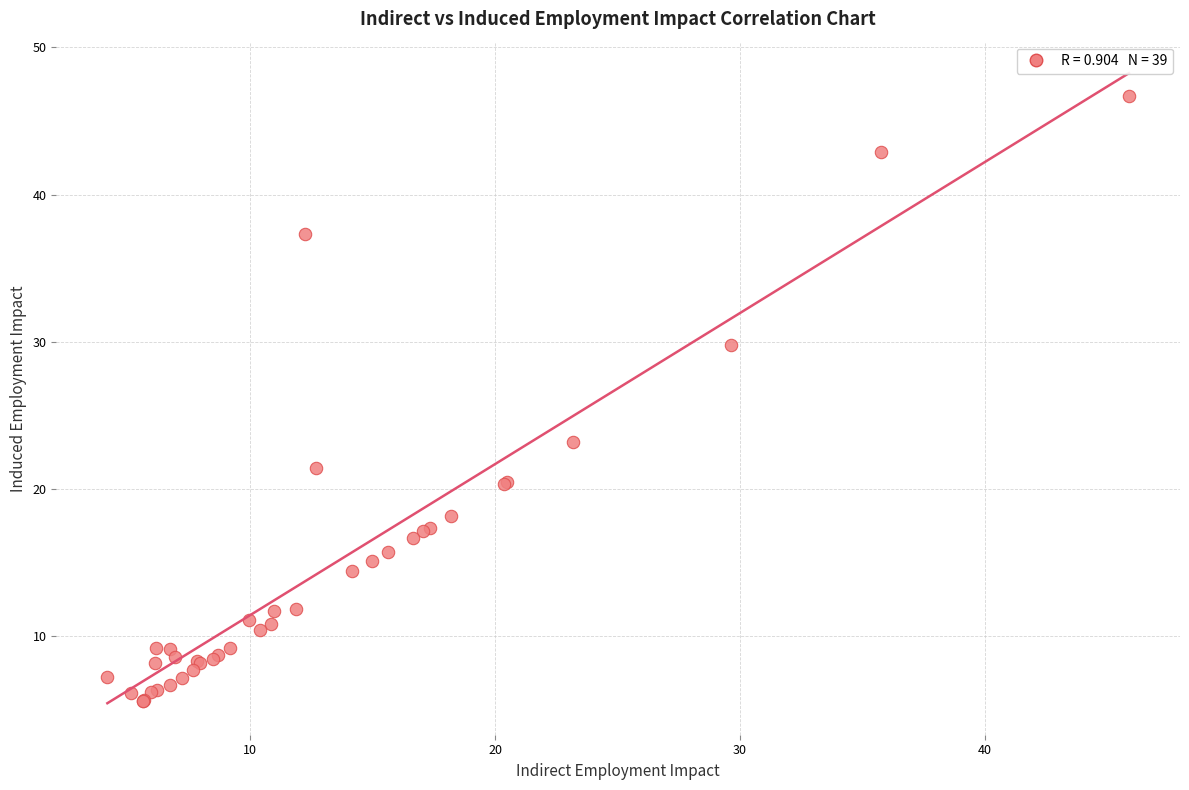

What Y value in the scatter plot is closest to 26?

23.2